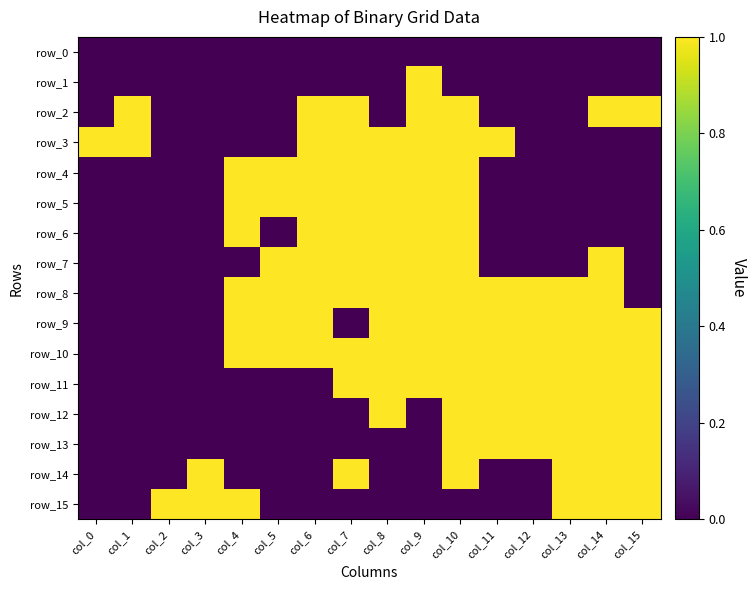

What is the highest value of the row_4 series?

1